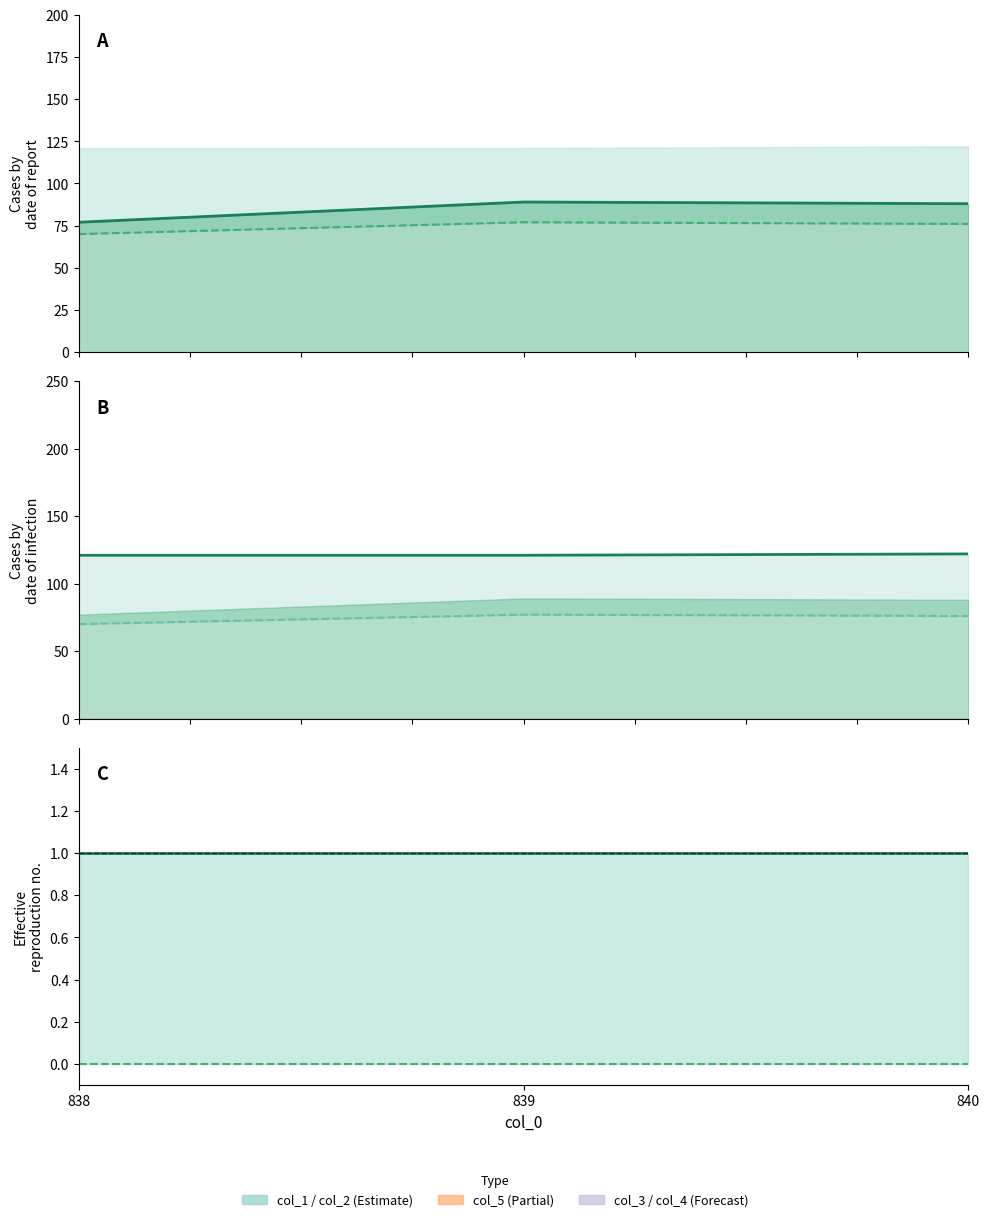

Rank the series at 840 from lowest to highest value.

col_4, col_3, col_2, col_1, col_5